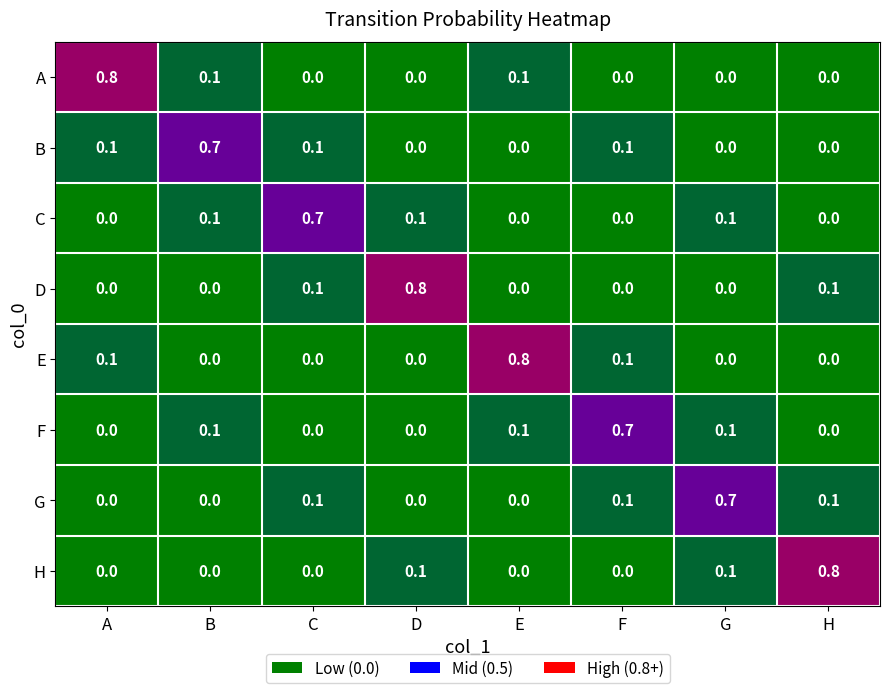

What is the greatest value displayed?

0.8